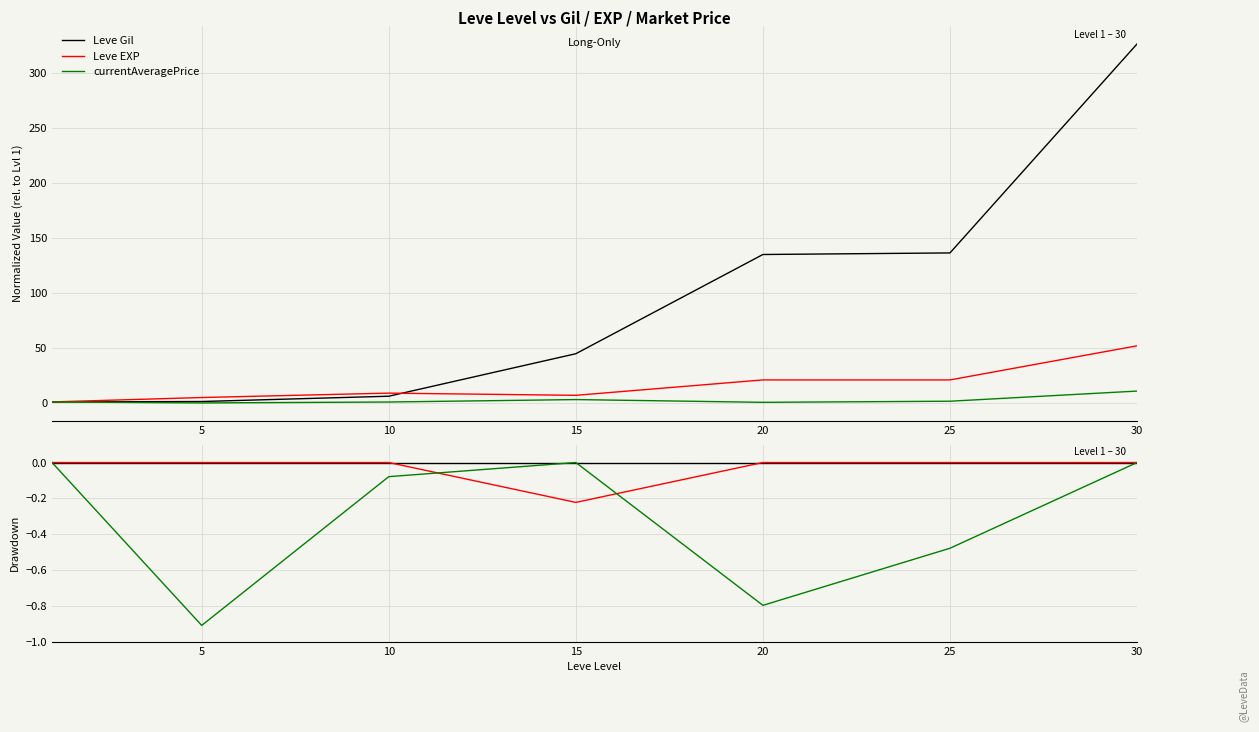

Between 10 and 15, which series saw the biggest shift?

Leve EXP